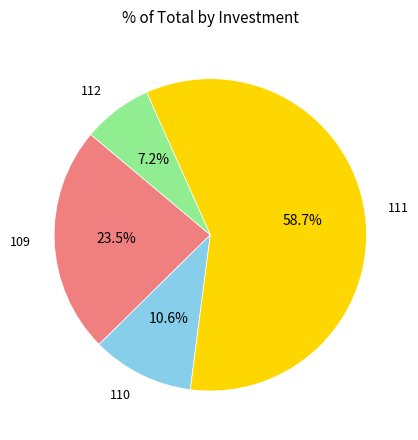

Does any single category account for the majority?

Yes